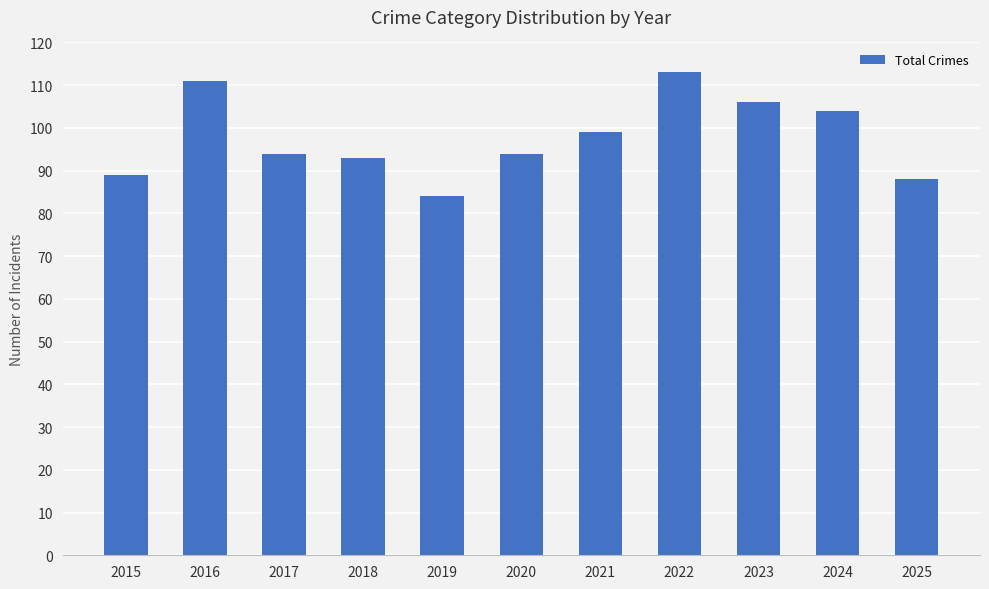

What is the value of the 11th bar from the left?

88